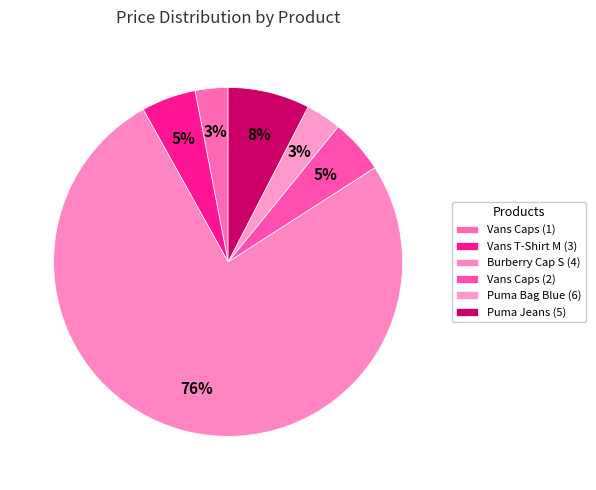

What is the majority slice?

Burberry Cap S (4)